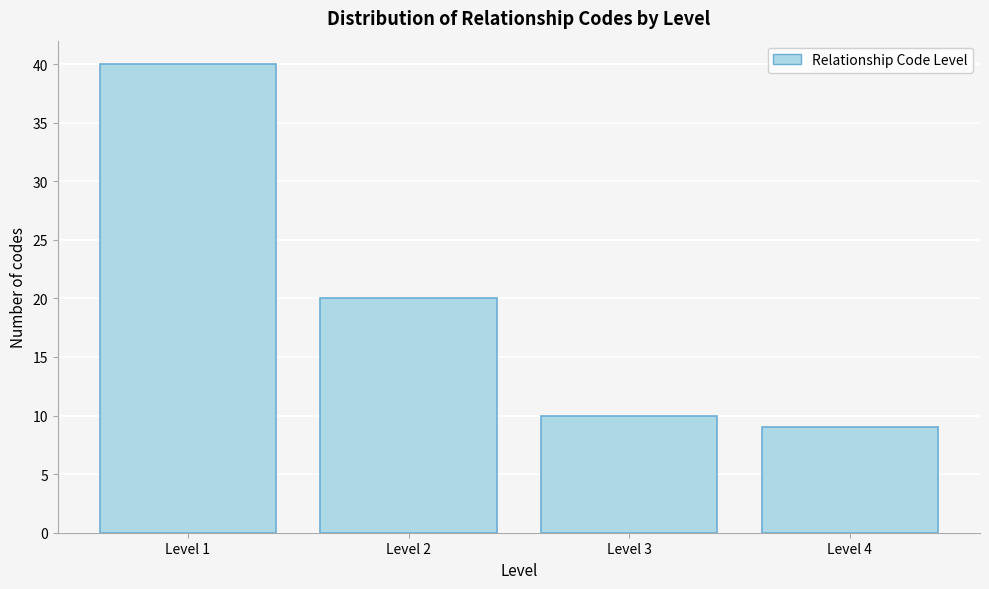

Reading left to right, list all the values displayed in this chart.

40	20	10	9